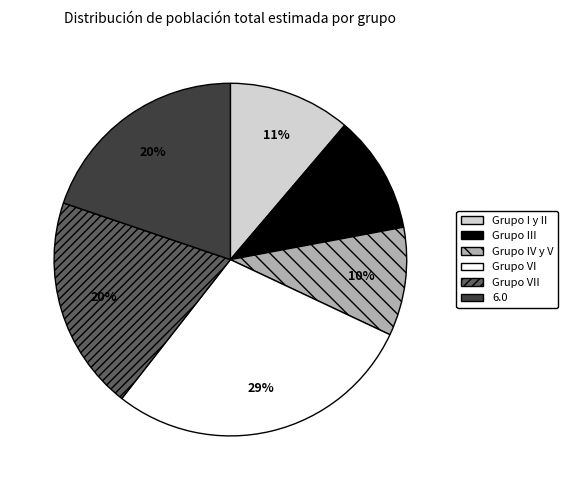

Is it true that Grupo VI is 19% of the pie?

False